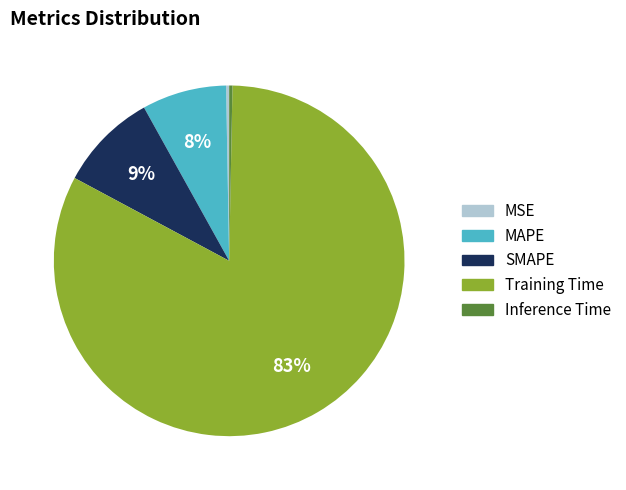

How many slices are in this pie chart?

5